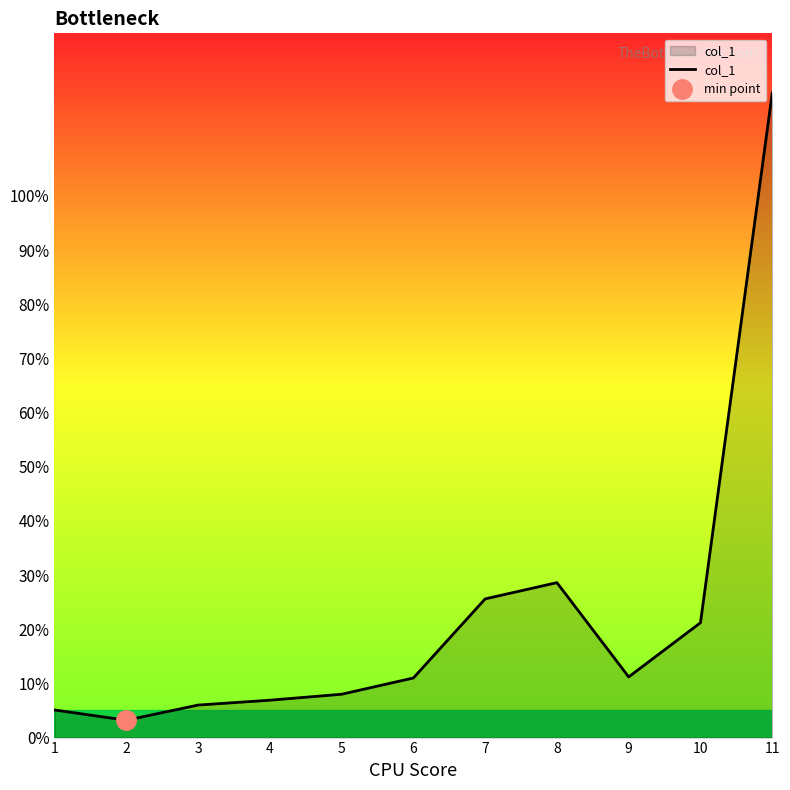

How many points are lower than both their immediate neighbors (excluding endpoints)?

2